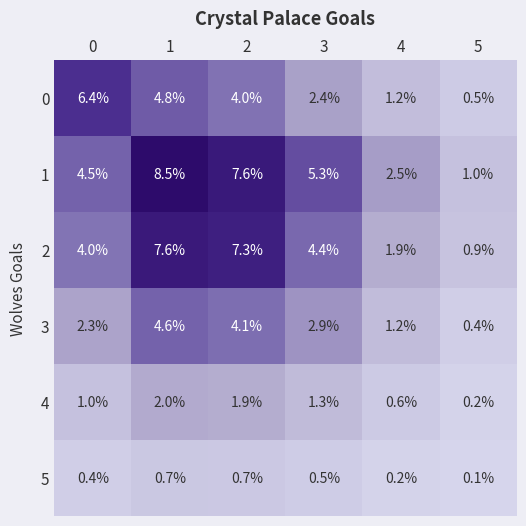

What is the maximum value shown in the chart?

8.5